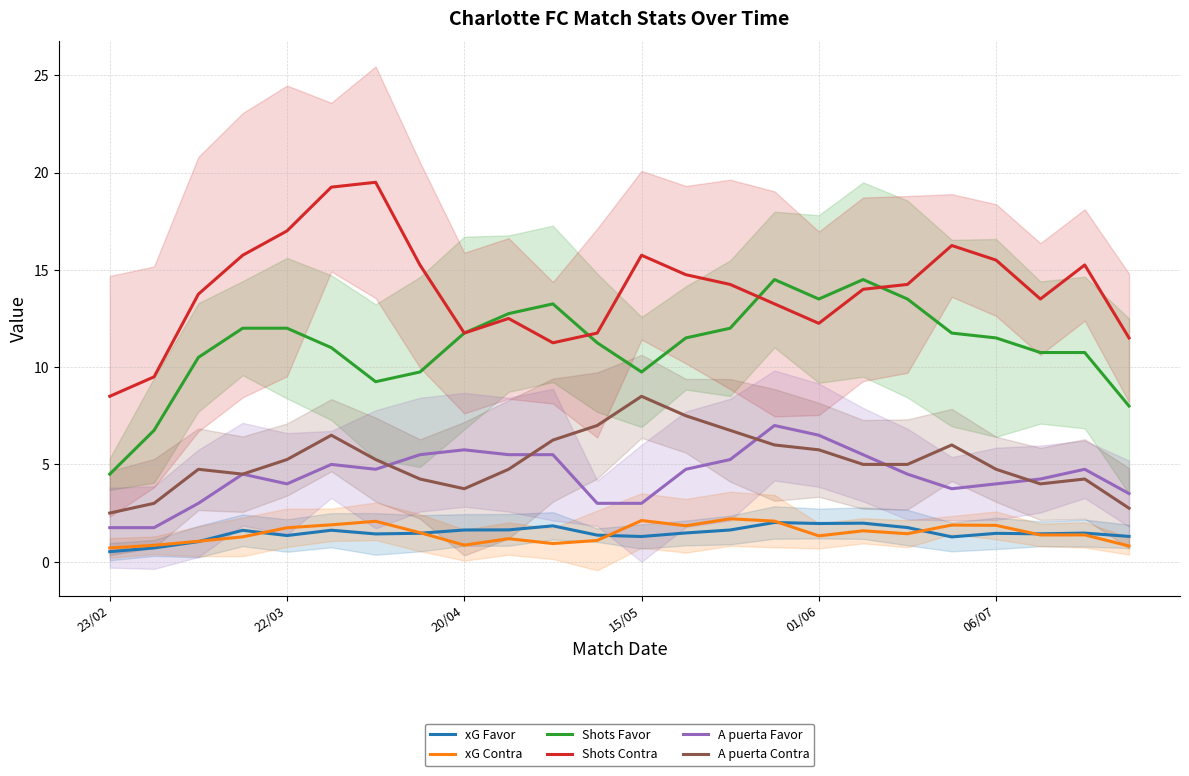

Between 18 and 21, which series saw the biggest shift?

Shots Favor